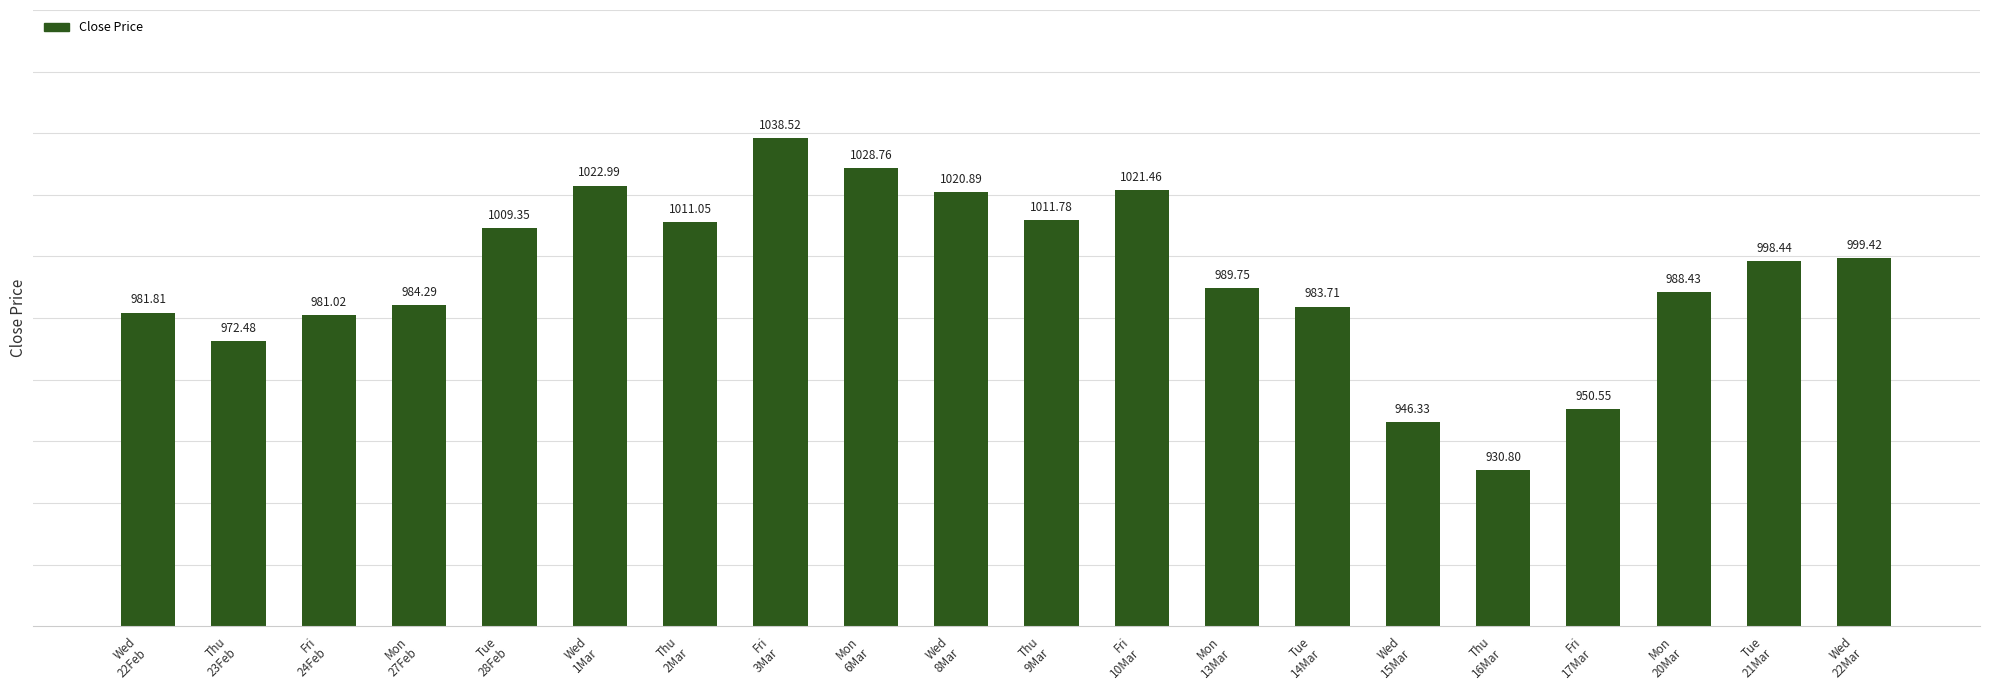

Is it true that the value at Thu
23Feb is 972.5?

True